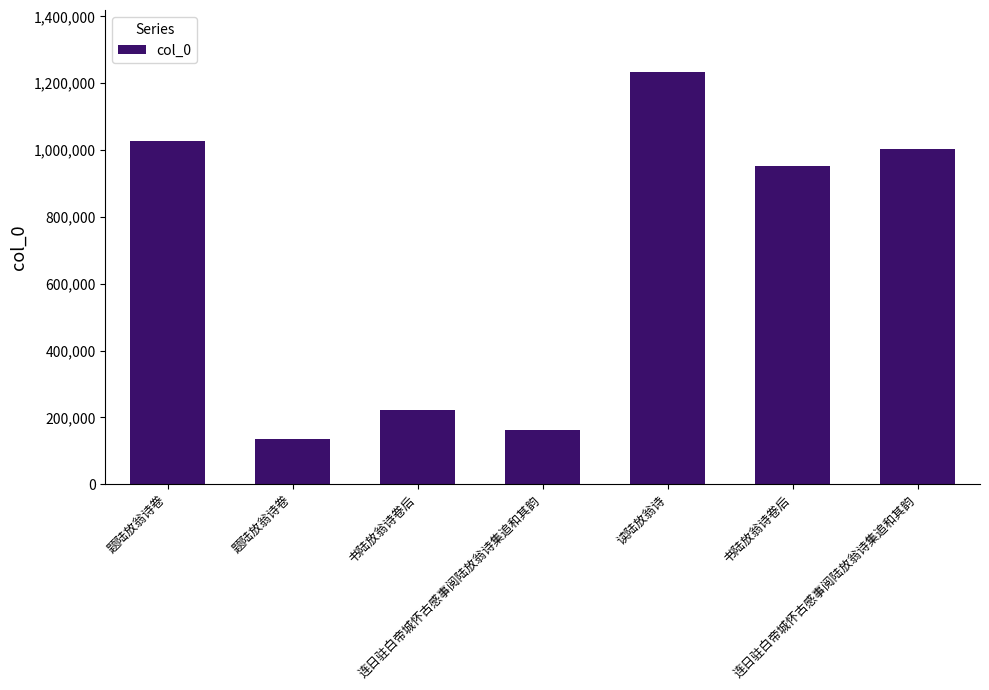

What is the sum of the values at 连日驻白帝城怀古感事阅陆放翁诗集追和其韵 and 题陆放翁诗卷?

1191368